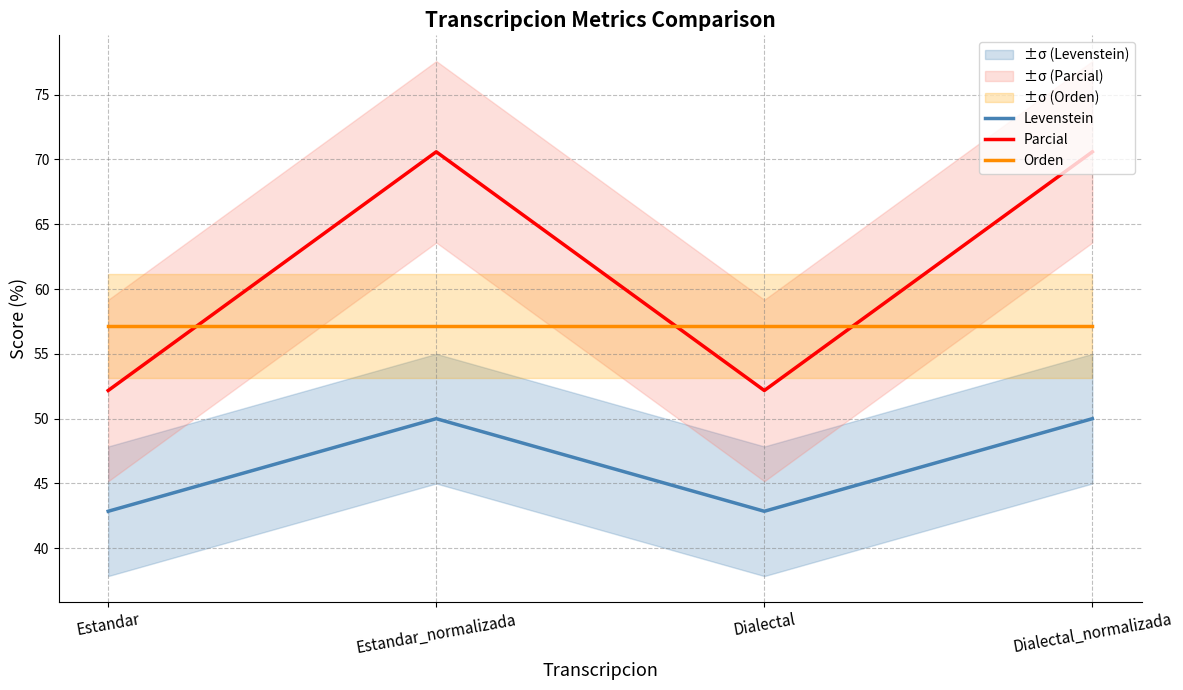

What is the sum of the Orden values at Dialectal_normalizada and Estandar?

114.3